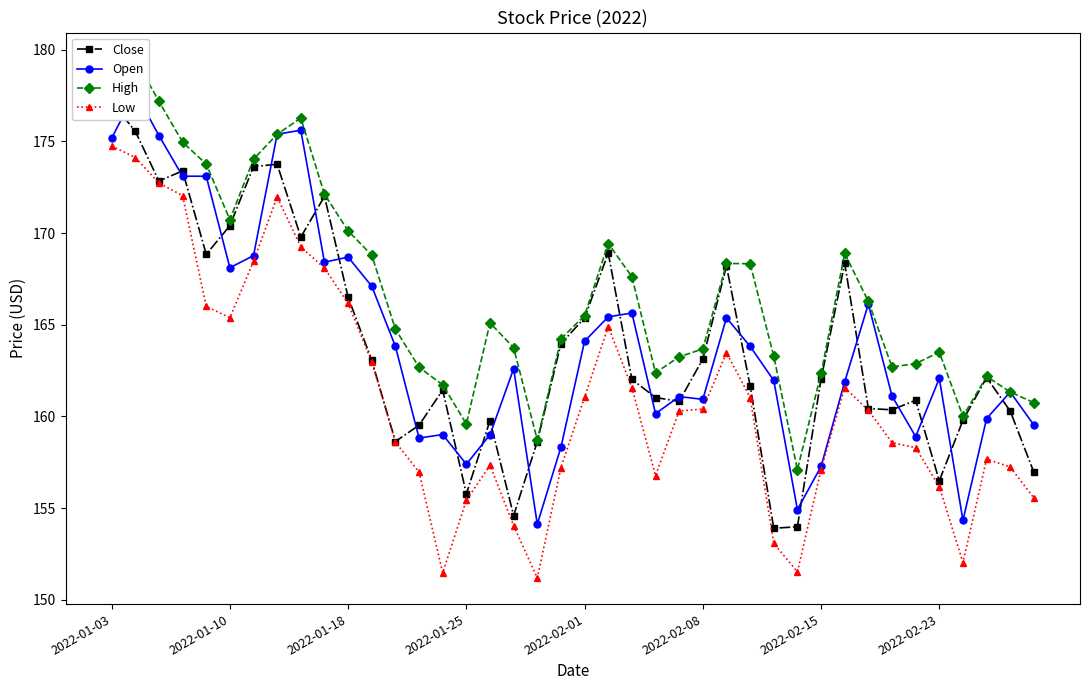

At how many categories does at least one series exceed 173?

8